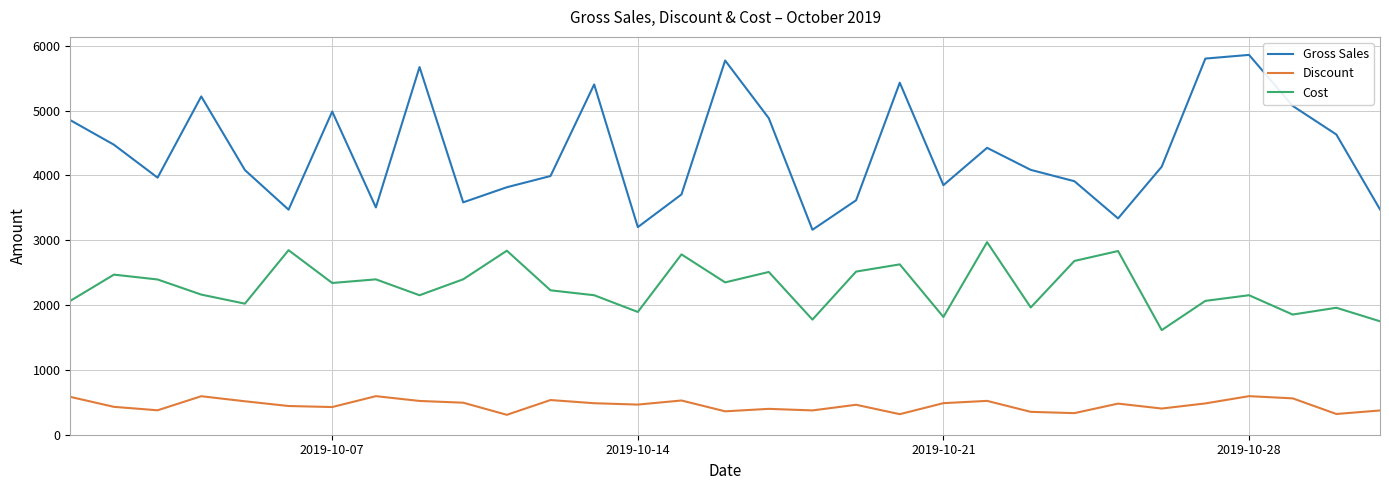

True or false: Discount and Cost intersect in this chart.

False